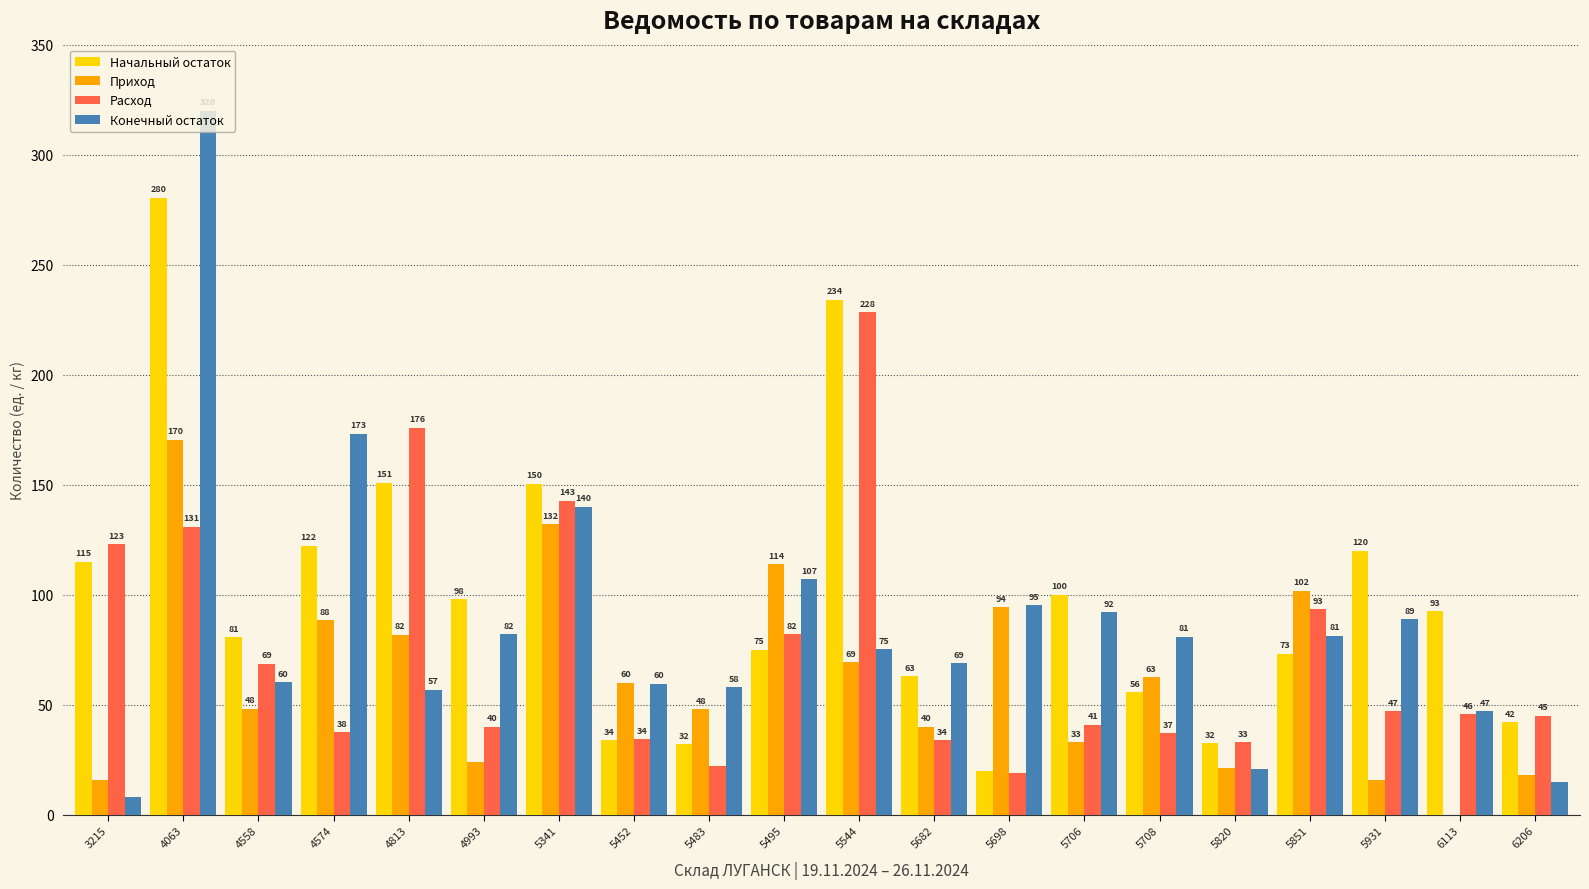

Count the number of categories in the chart.

20